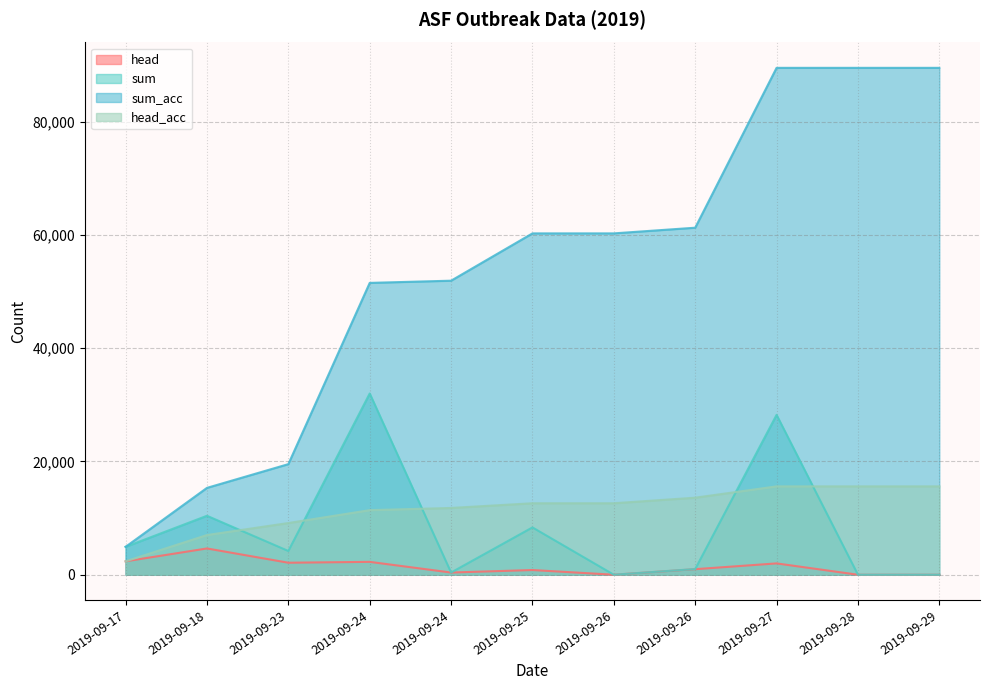

Which label corresponds to the smallest value in the chart?

2019-09-28